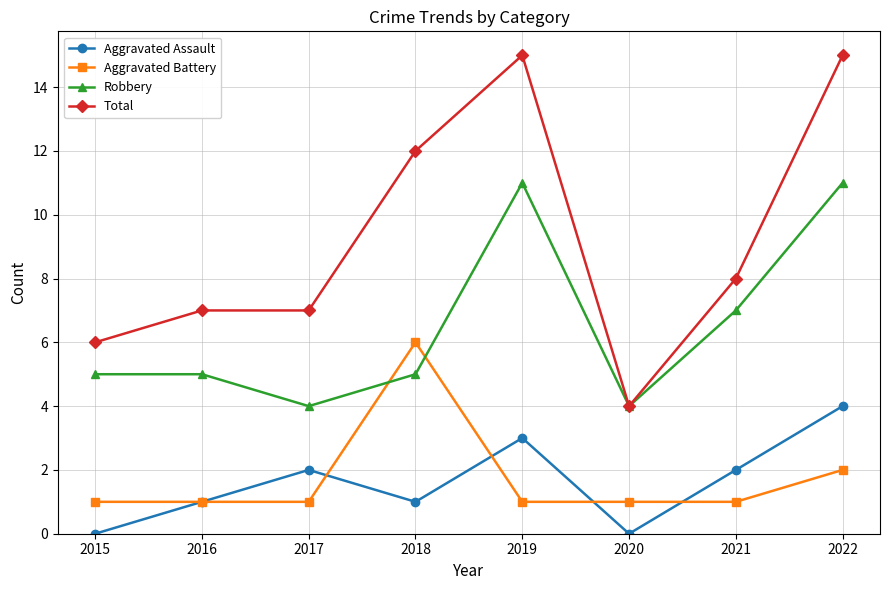

True or false: Robbery and Aggravated Assault cross at least once.

False